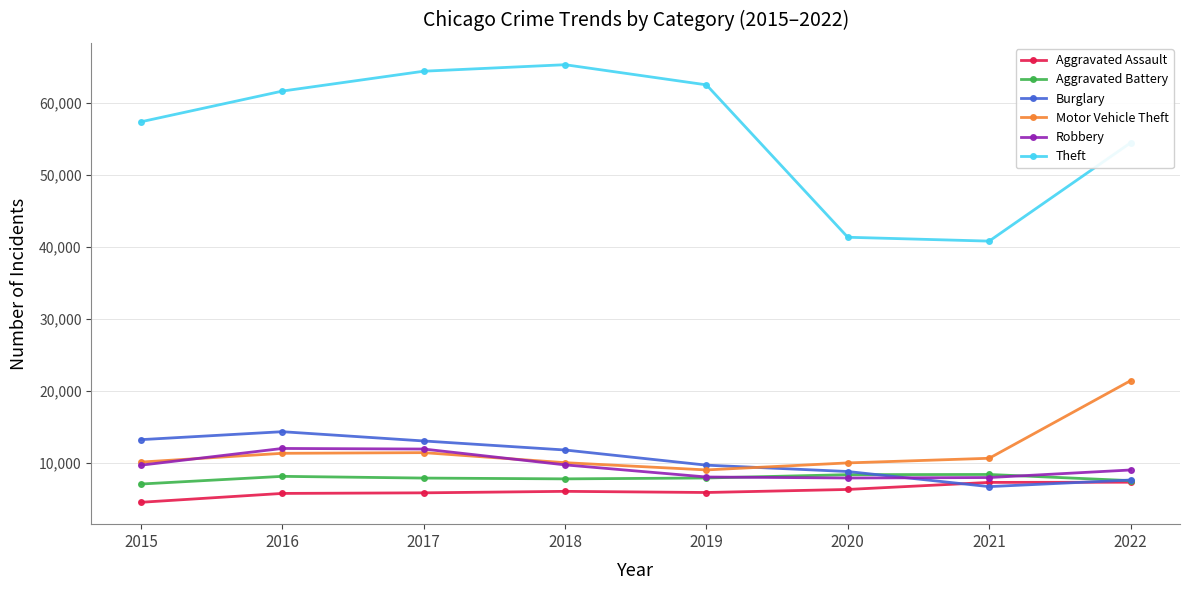

The Burglary series shows 14289 at 2016. True or false?

True